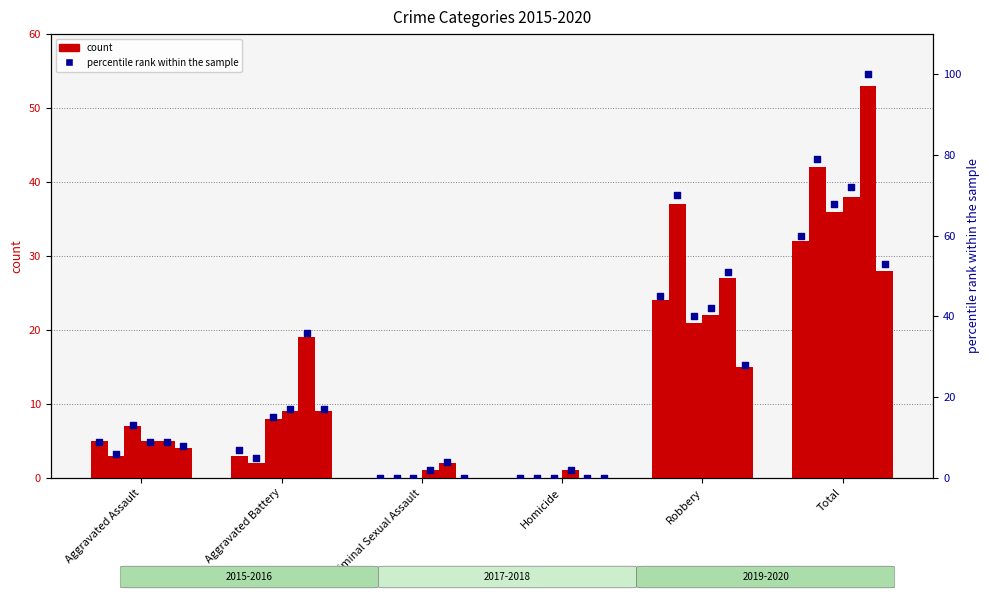

Between Aggravated Assault and Homicide, which is larger?

Aggravated Assault